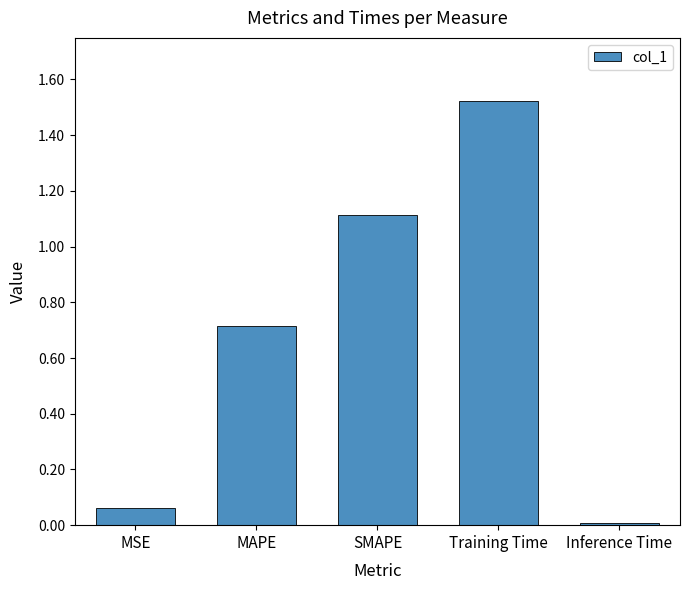

Where is the data nearest to the value 0?

Inference Time